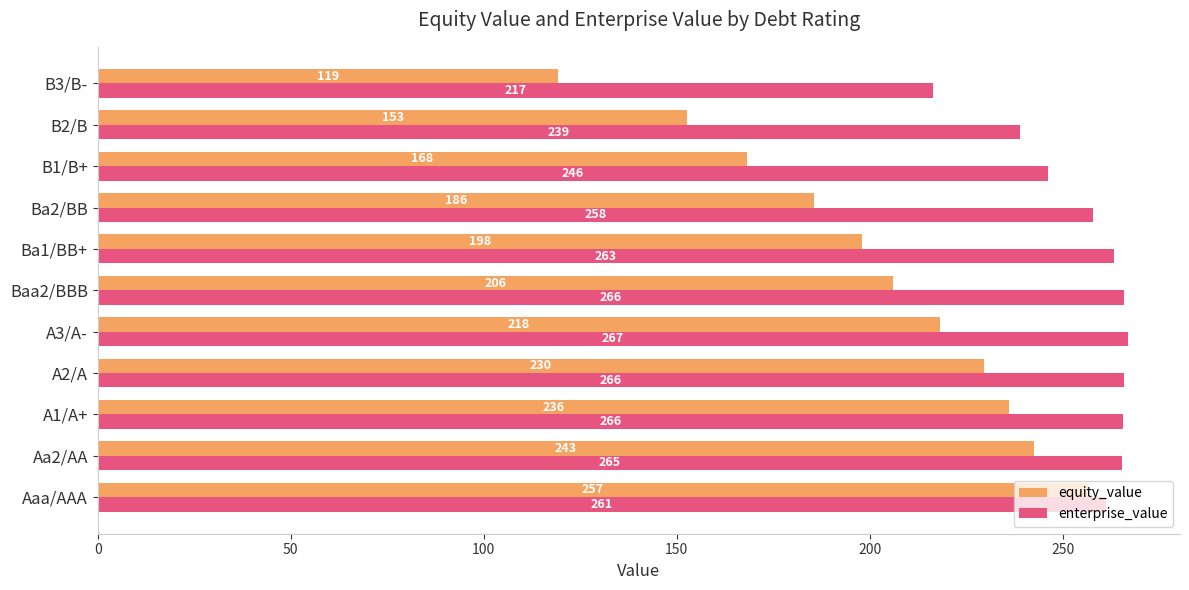

Which series has the widest spread of values?

equity_value